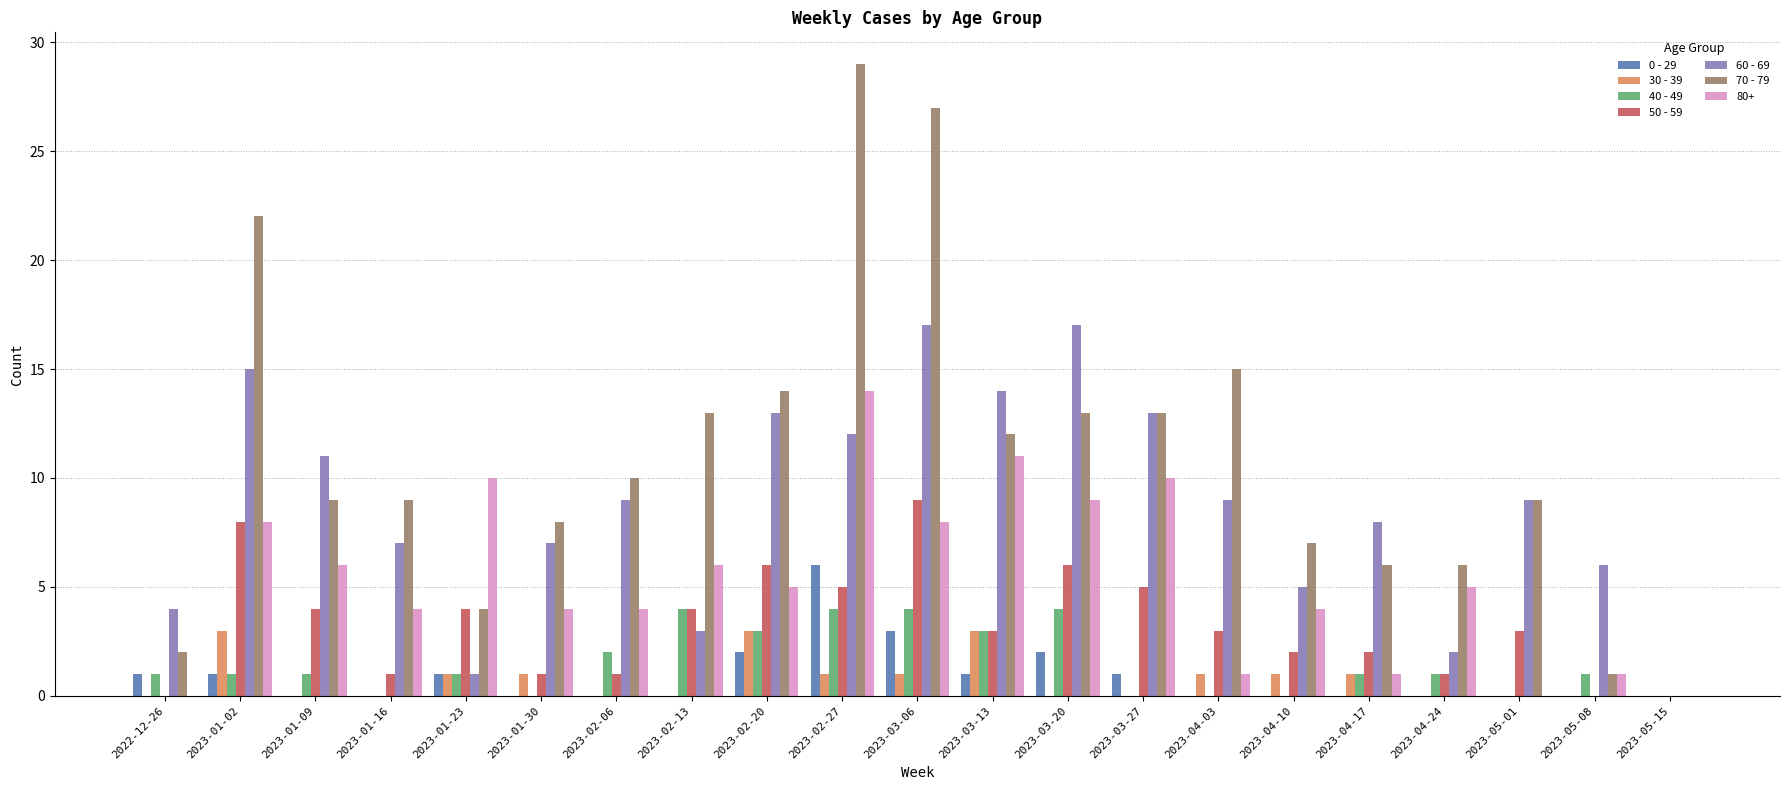

Is it true that 30 - 39 equals 0 at 2022-12-26?

True